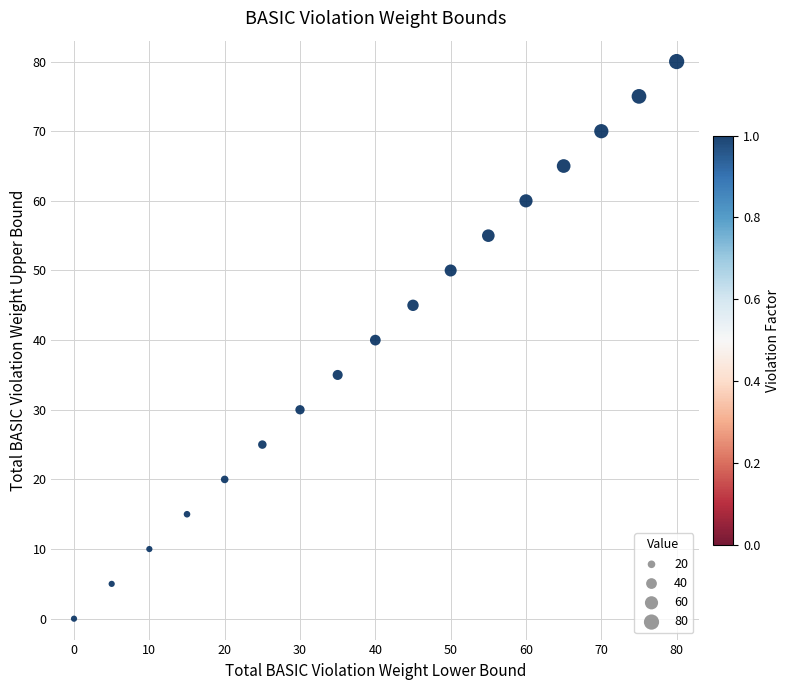

How many data points are displayed?

17